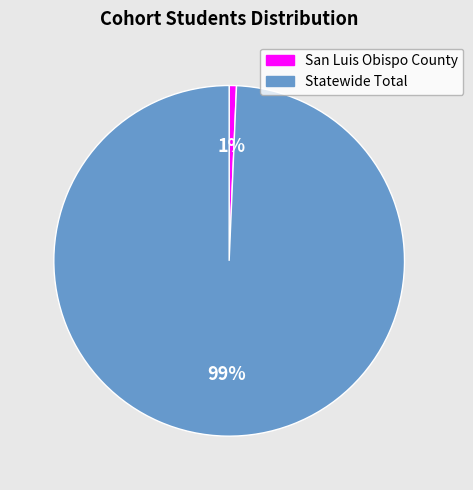

Count the number of slices in the pie.

2